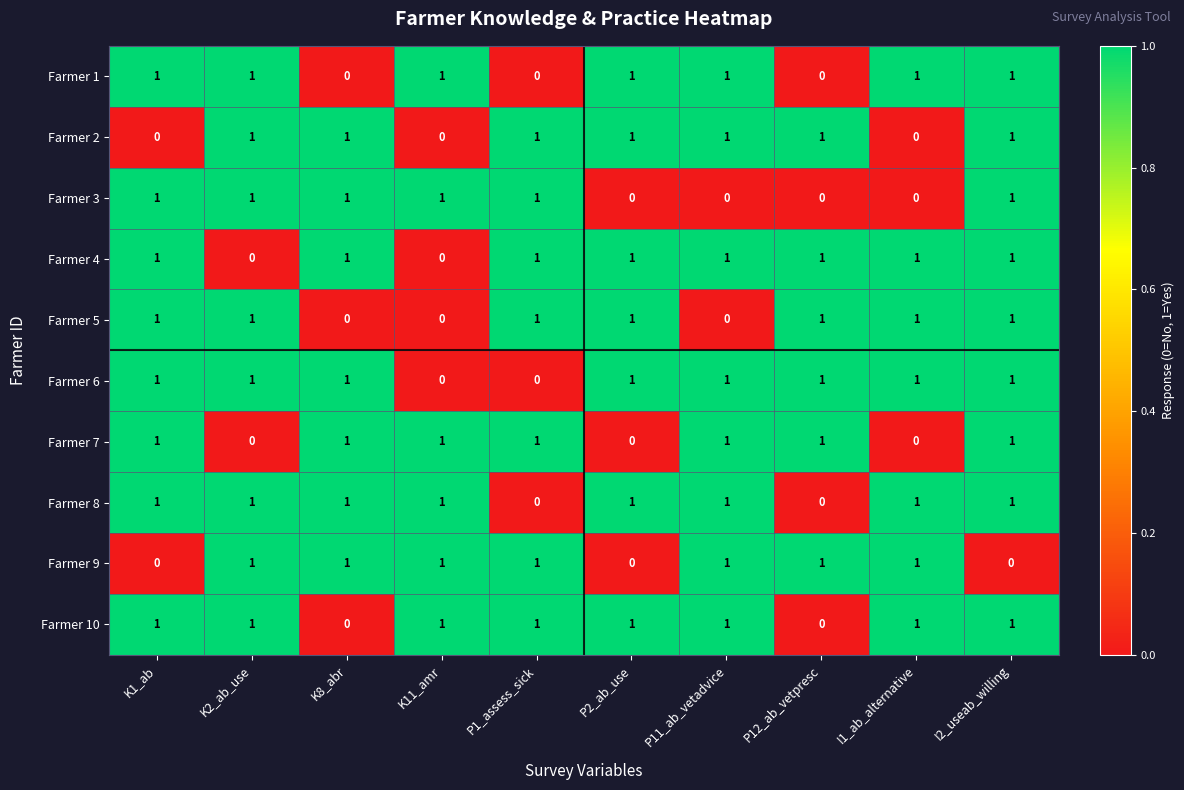

Is it true that Farmer 2 equals 1 at P1_assess_sick?

True